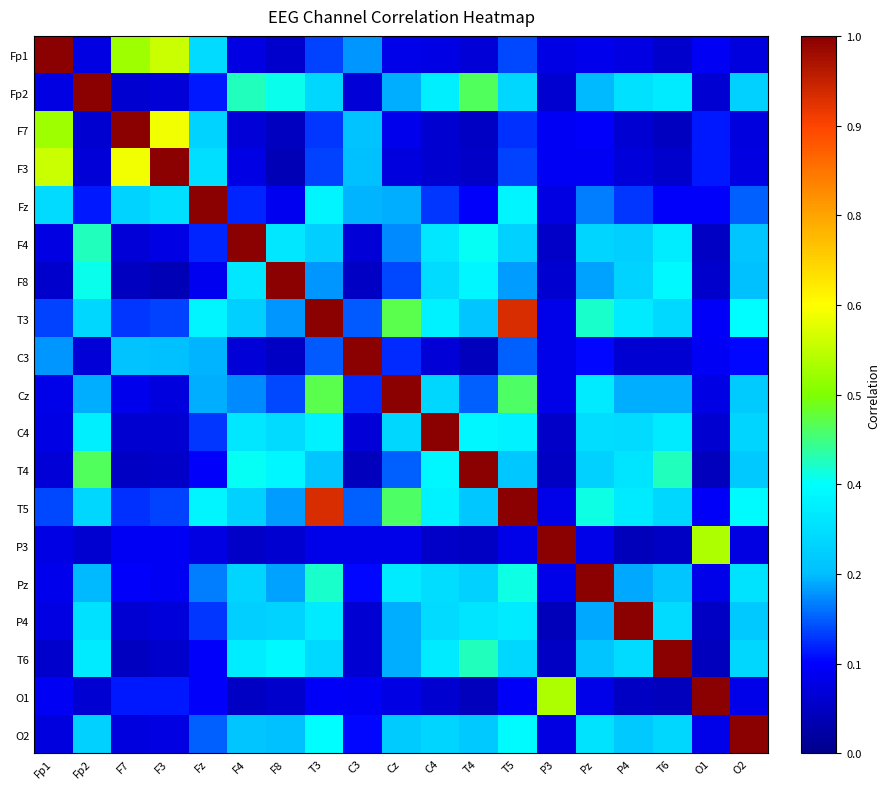

At which category is the sum across all series the highest?

T3